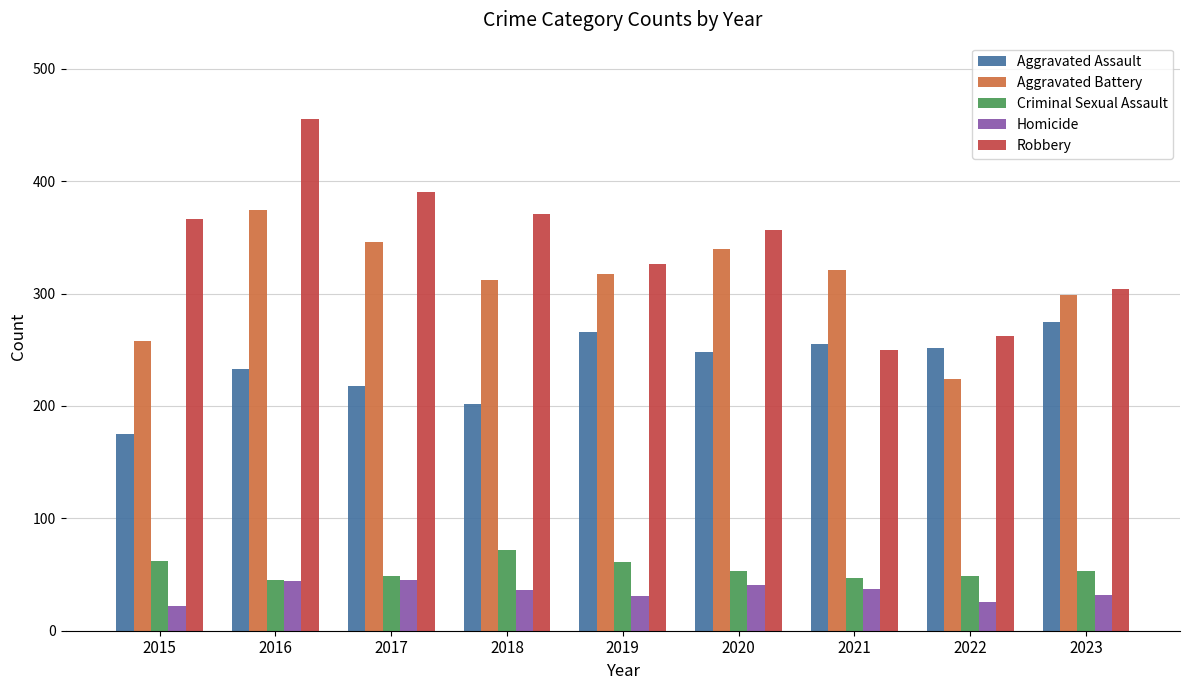

Count the number of categories in the chart.

9